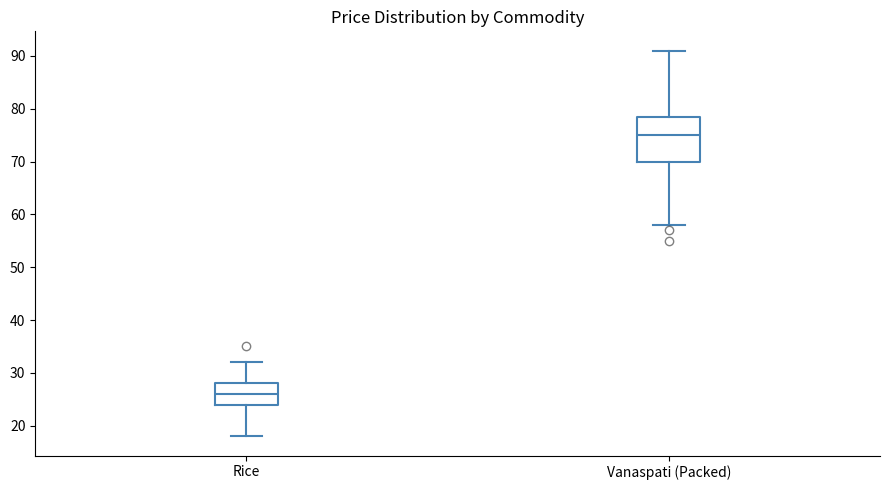

Comparing the boxes themselves (not the whiskers), which one is the tallest?

Vanaspati (Packed)